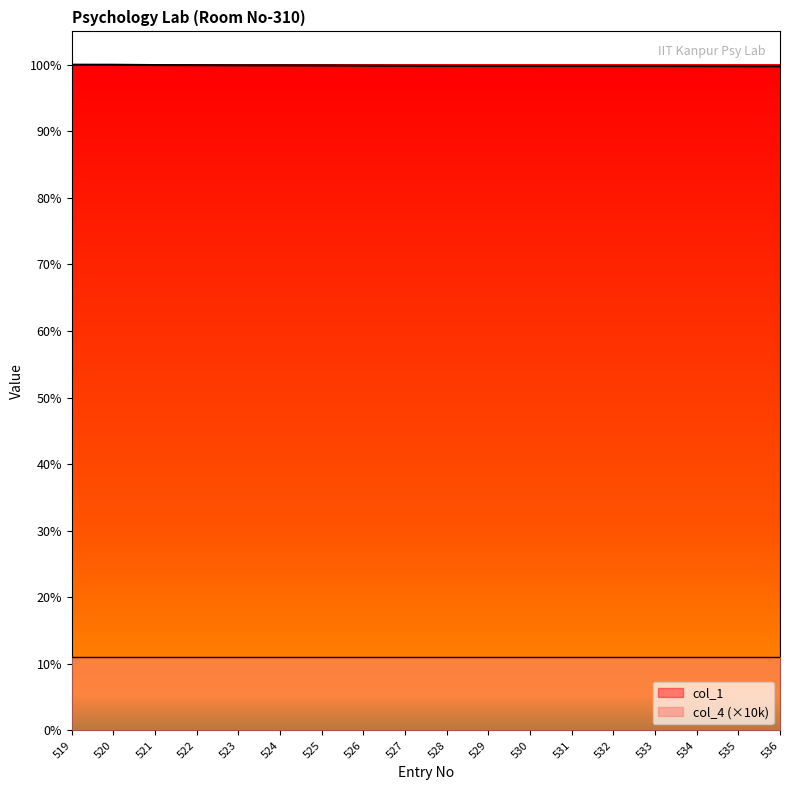

At which category does the chart reach its peak across all series?

519